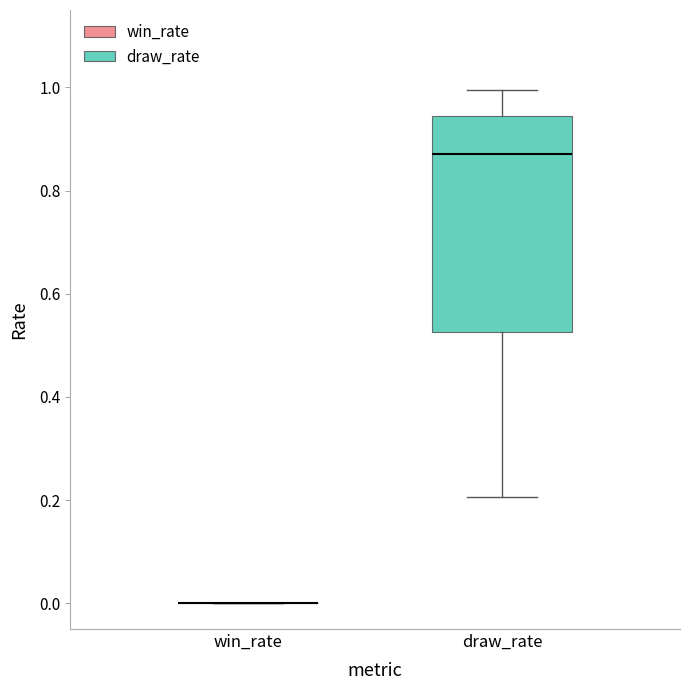

Reading left to right, transcribe this box plot: for each box, give where its median line is, the range the box spans, and where its two whiskers end, as read against the y-axis. The values are not printed on the chart, so give them approximately, as read against the axis.

win_rate: box collapsed to a line at 0.00, whiskers 0.00 to 0.00
draw_rate: median 0.88, box 0.52 to 0.94, whiskers 0.20 to 1.00